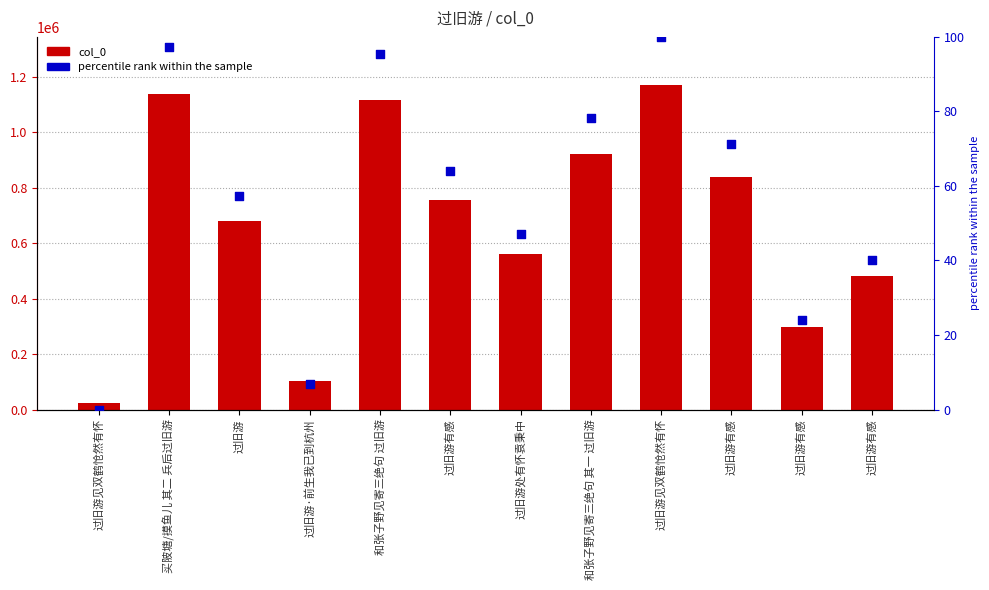

What is the total value across all series at 过旧游有感?

756584.0